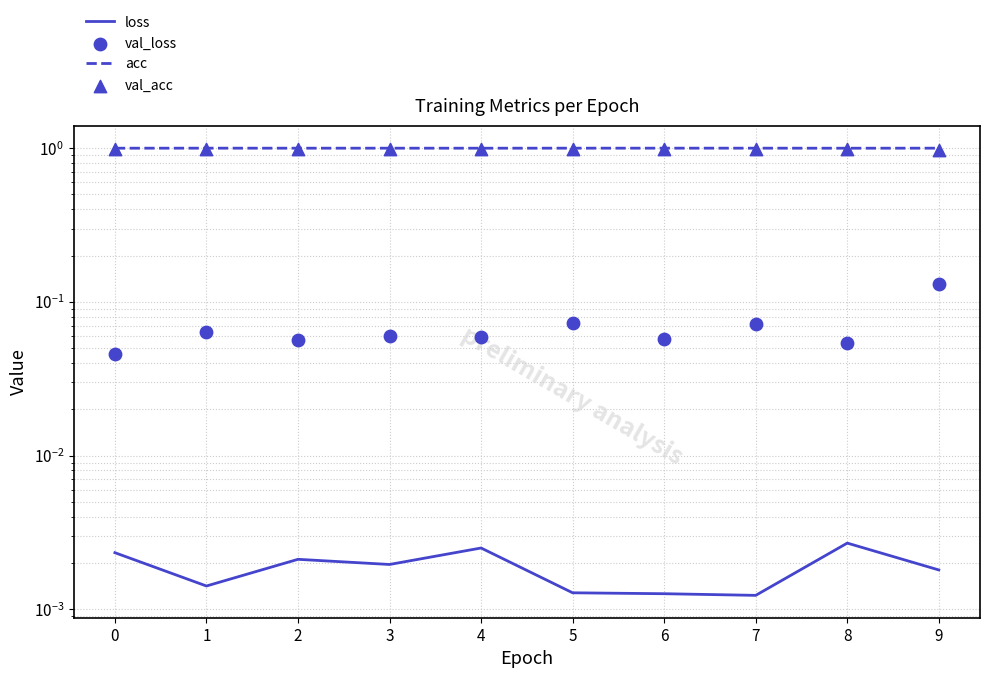

At how many categories does at least one series exceed 0?

10